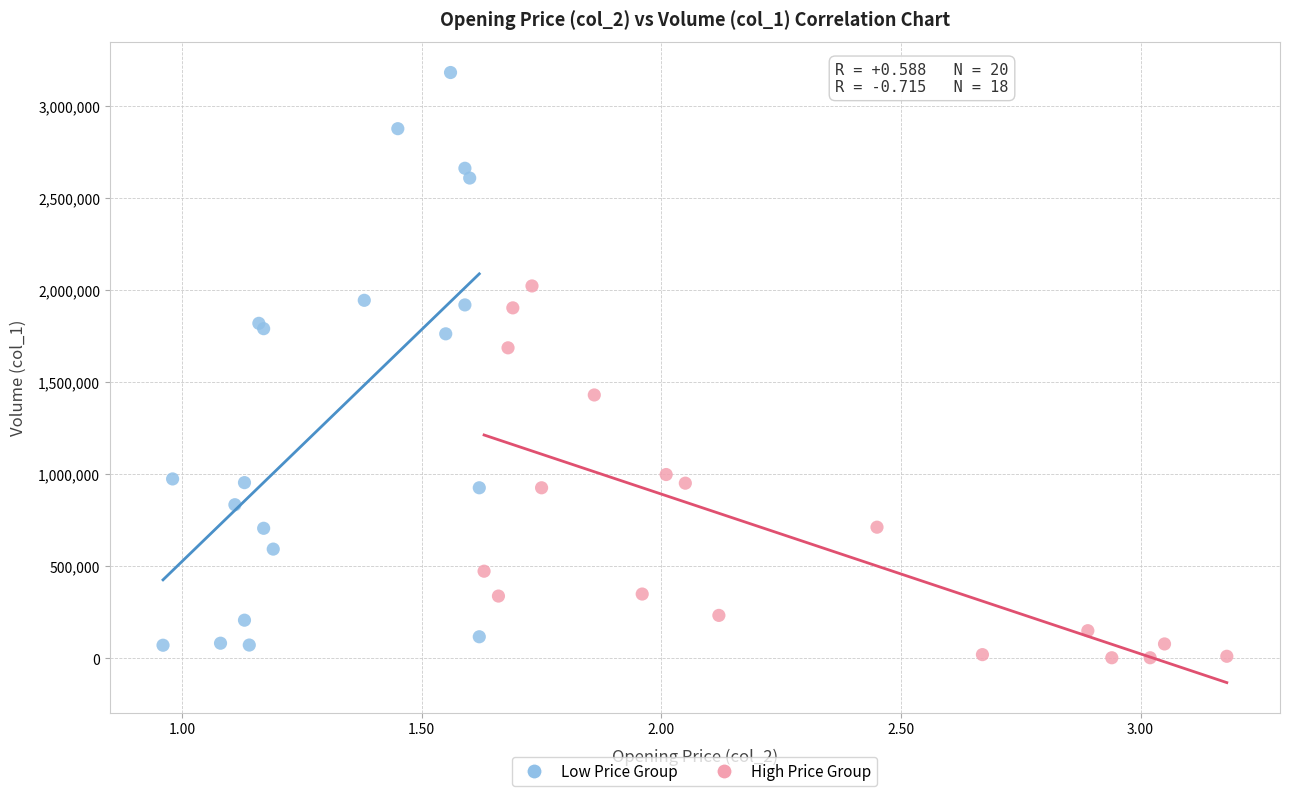

Which series contains the highest Y value?

Low Price Group